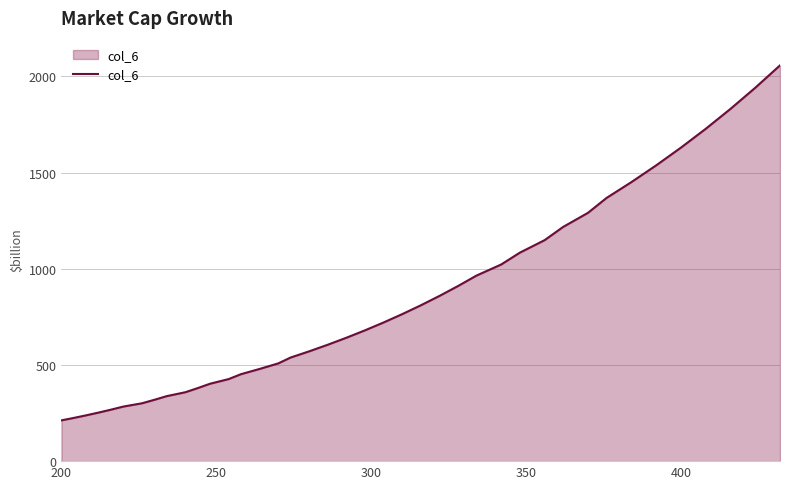

What is the minimum value shown in the chart?

212.0